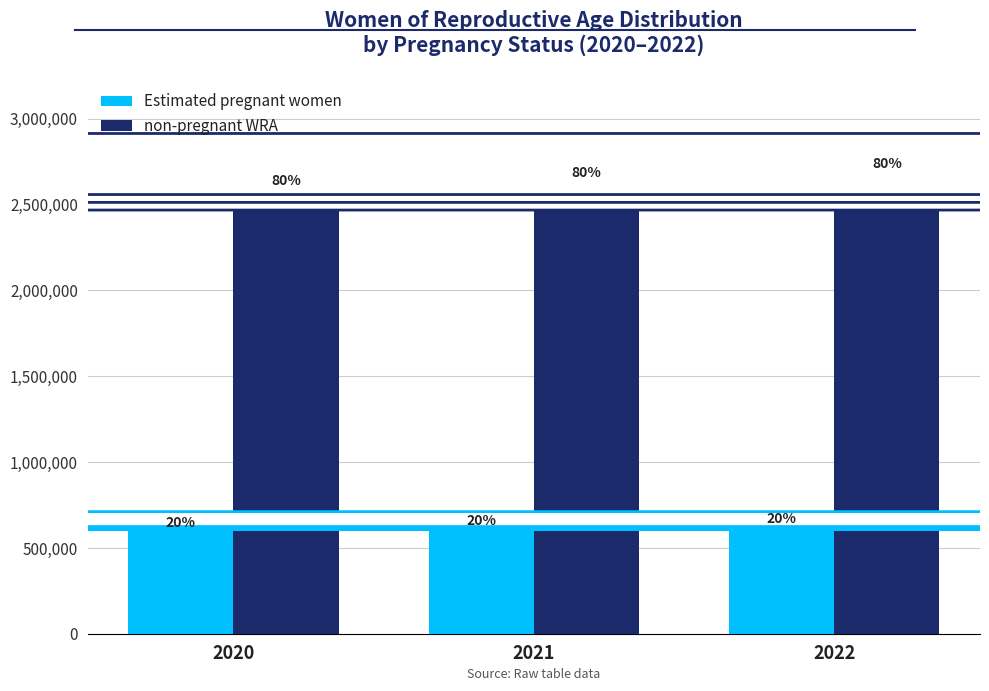

What are all the series names shown in the legend?

Estimated pregnant women, non-pregnant WRA